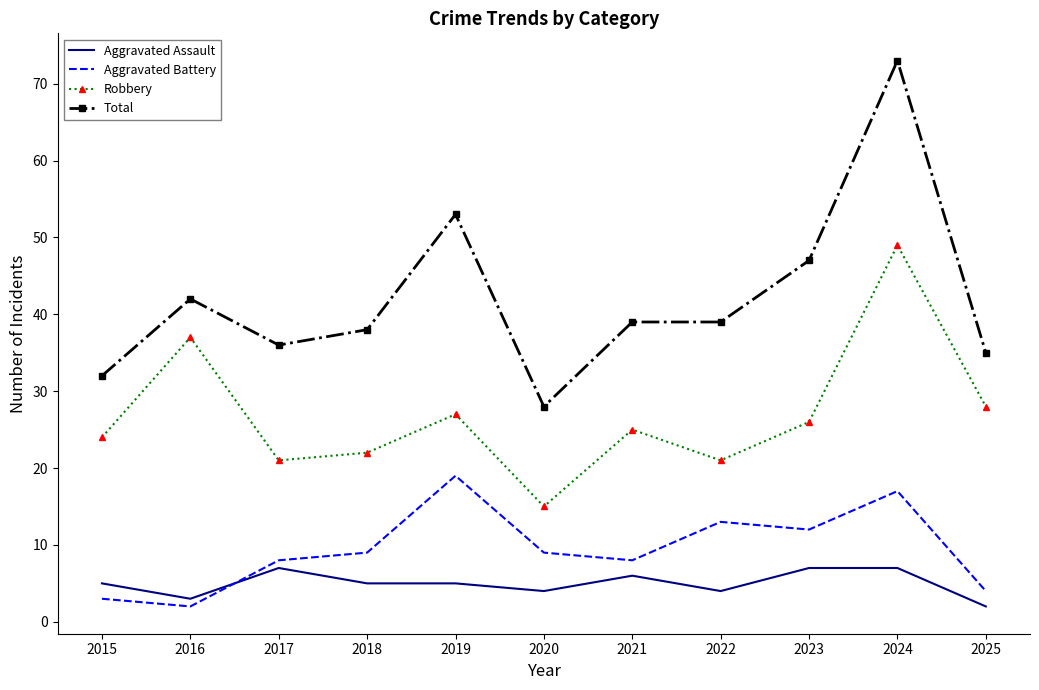

At how many categories does at least one series exceed 3?

11